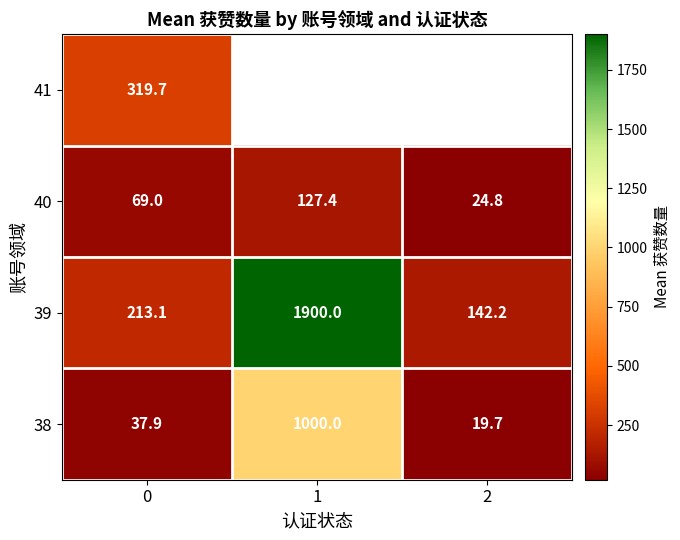

Is the value of 39 at 0 greater than the value of 40 at 1?

Yes